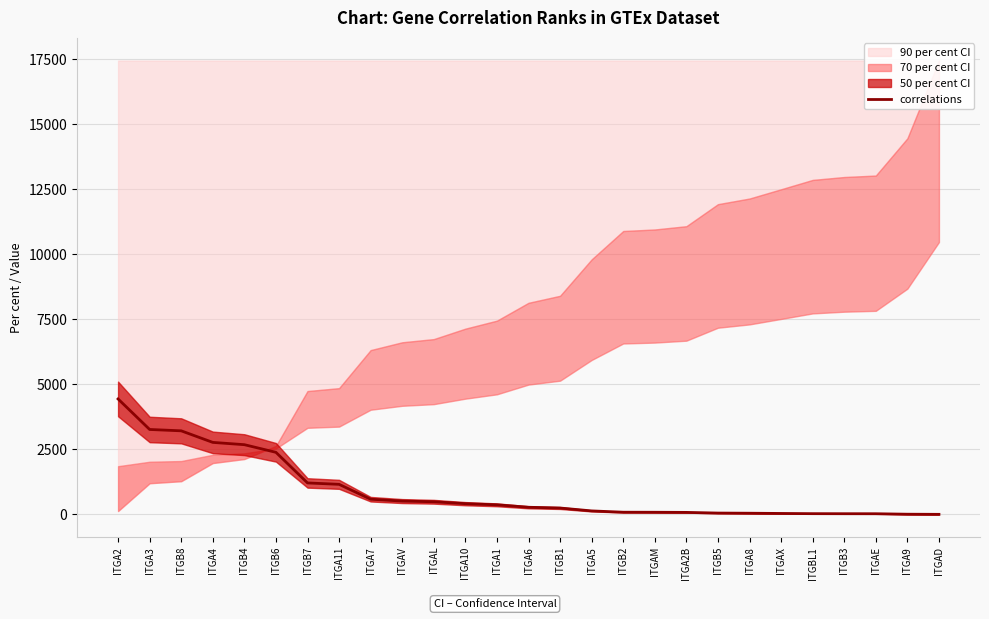

What position from the right is ITGAE?

3